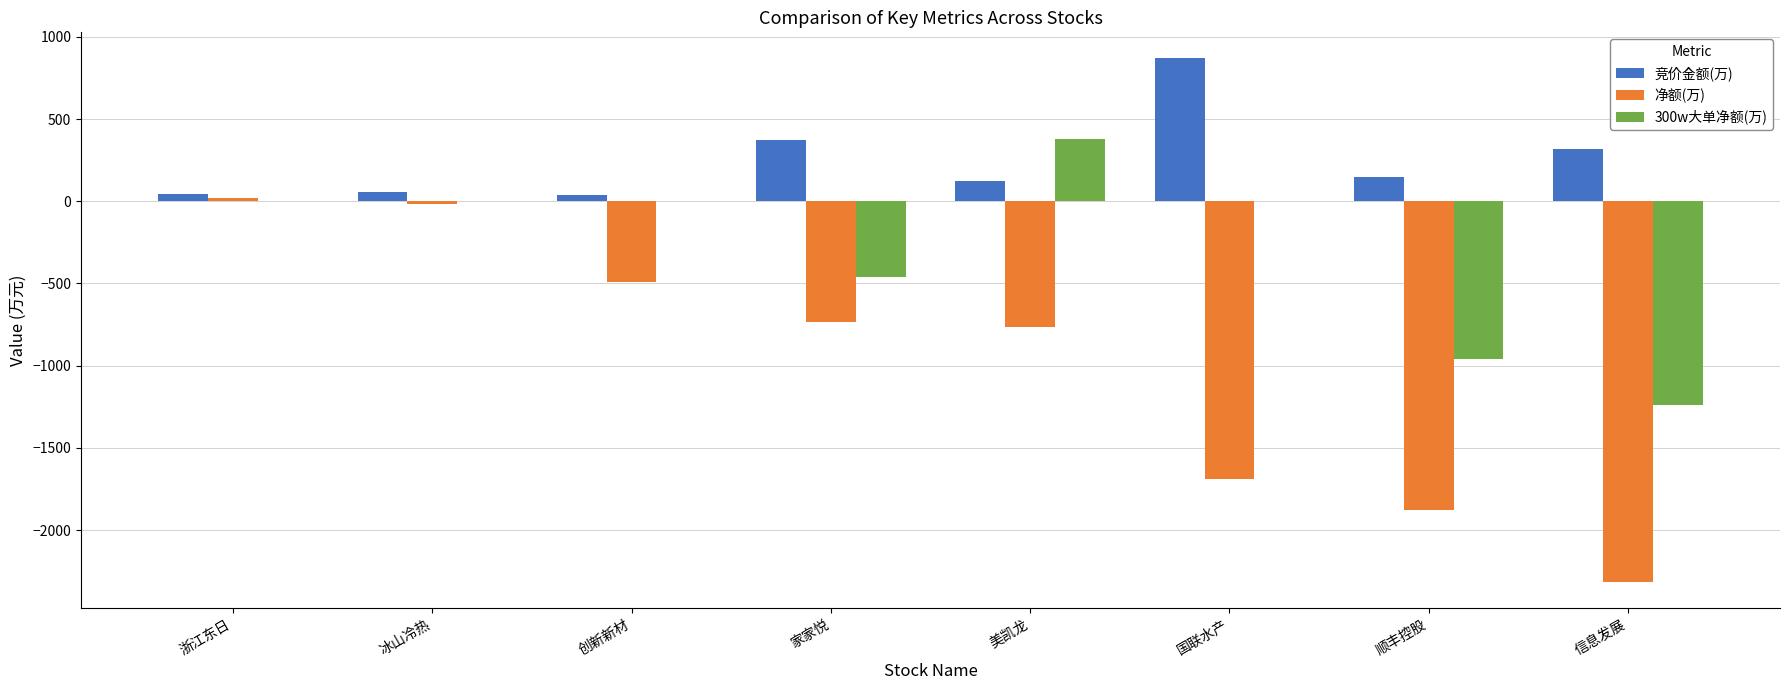

Which series has the largest total across all categories?

竞价金额(万)